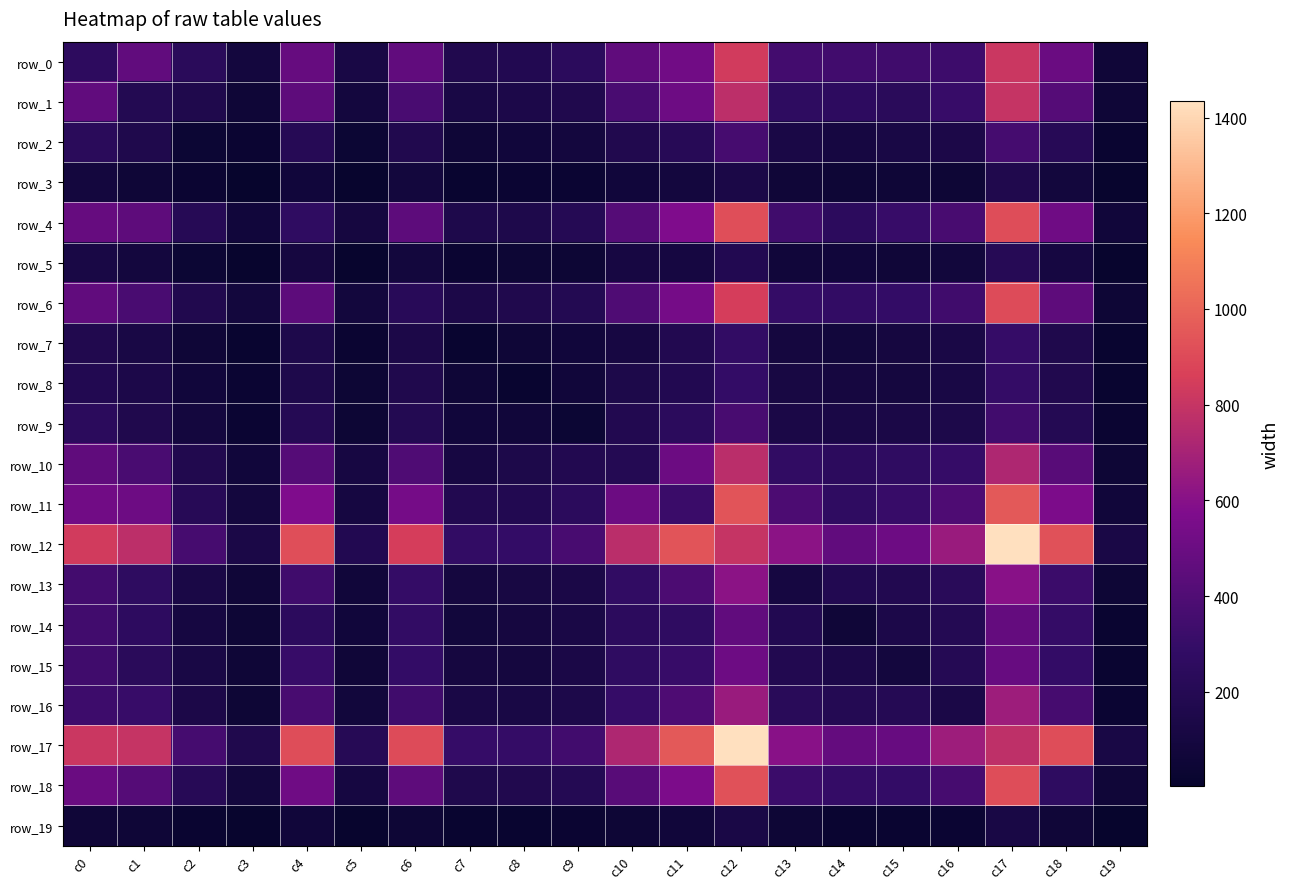

The value of row_13 at c8 is 116. True or false?

True